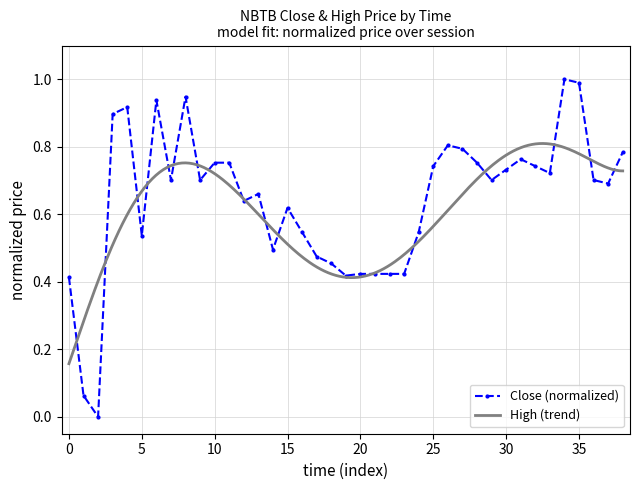

Is this an area chart (filled region under the line)?

No